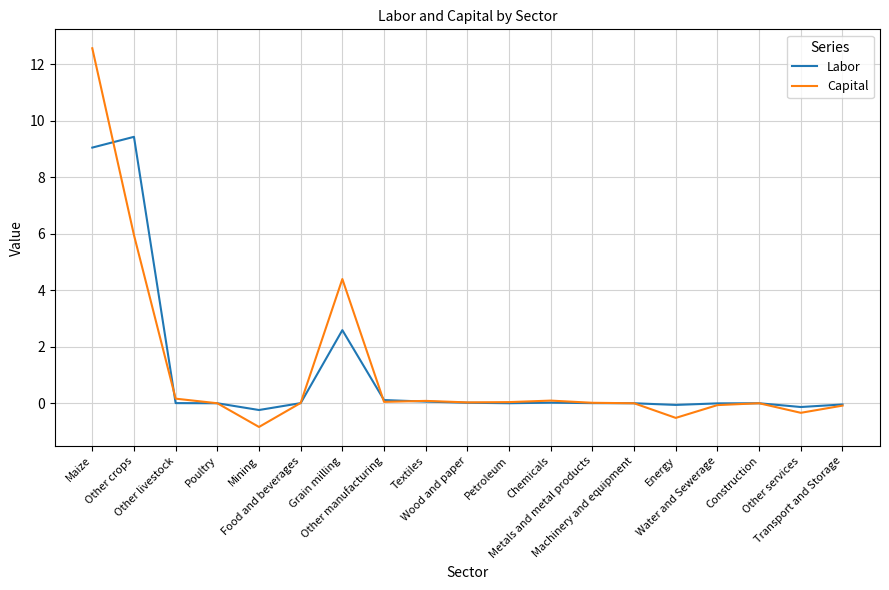

Which series has the largest range (max minus min)?

Capital